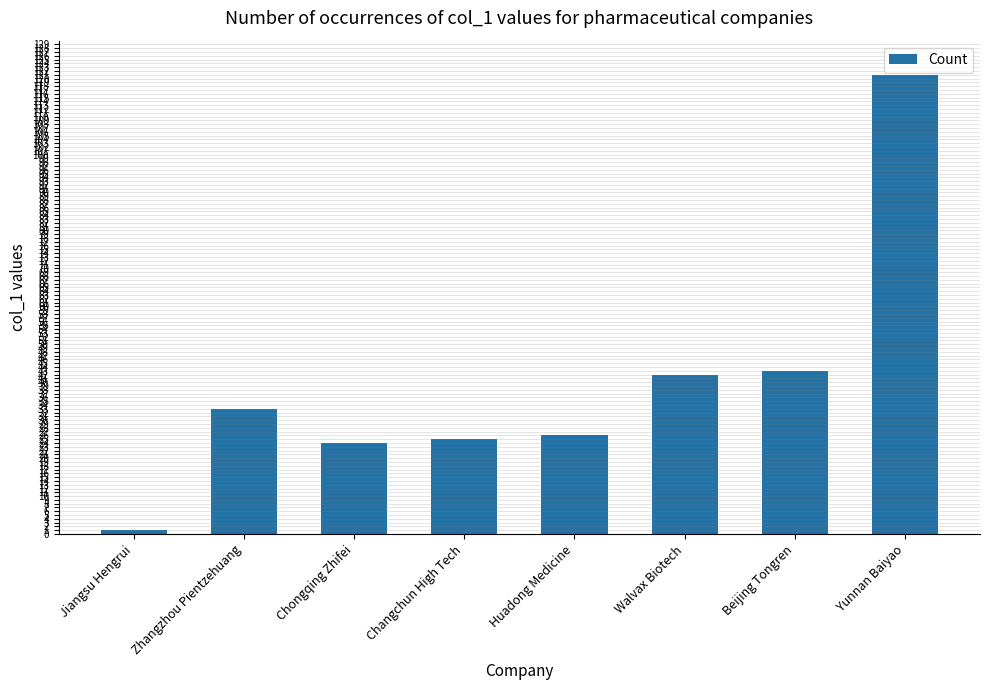

What is the value of the 7th bar from the left?

43